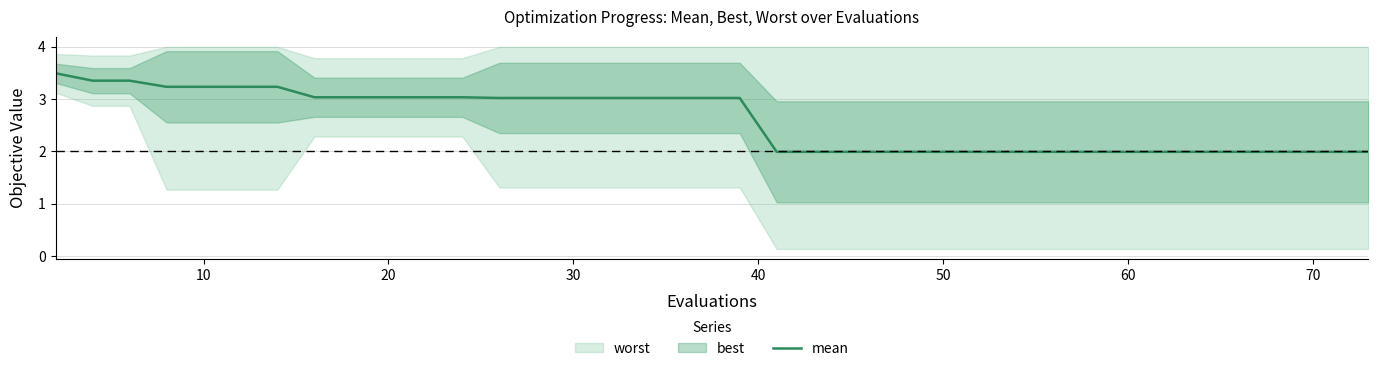

What is the lowest value of the mean series?

2.0